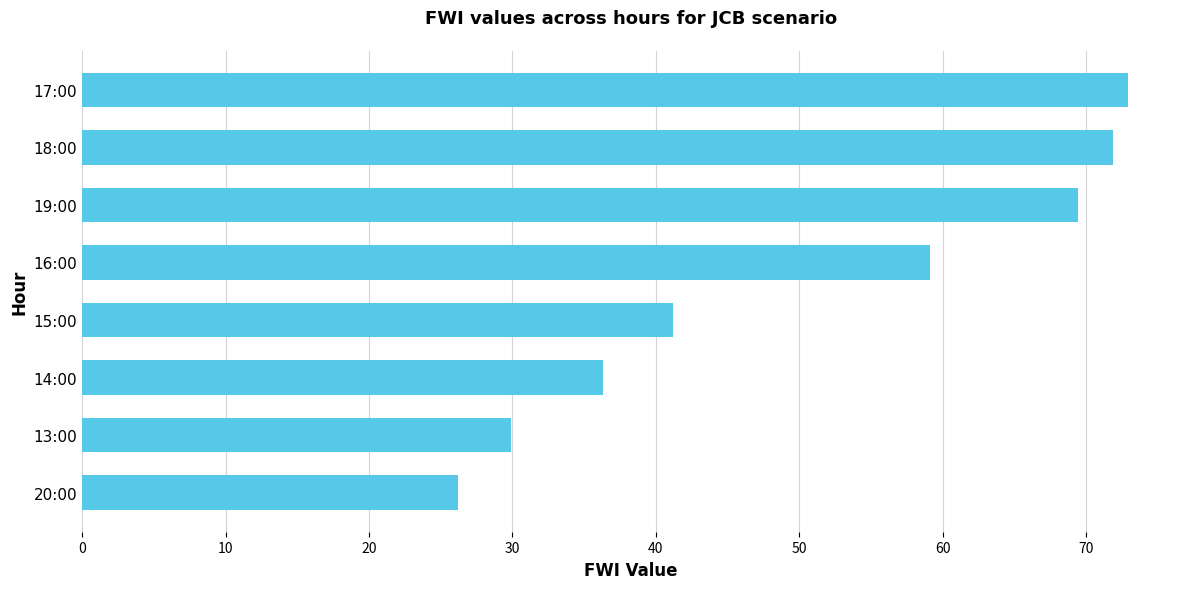

What is the difference between the second highest and second lowest values?

42.0